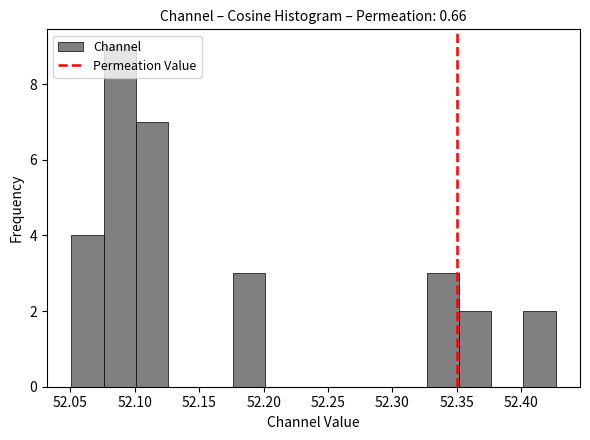

Which range on the x-axis has the tallest bar?

52.075 to 52.100